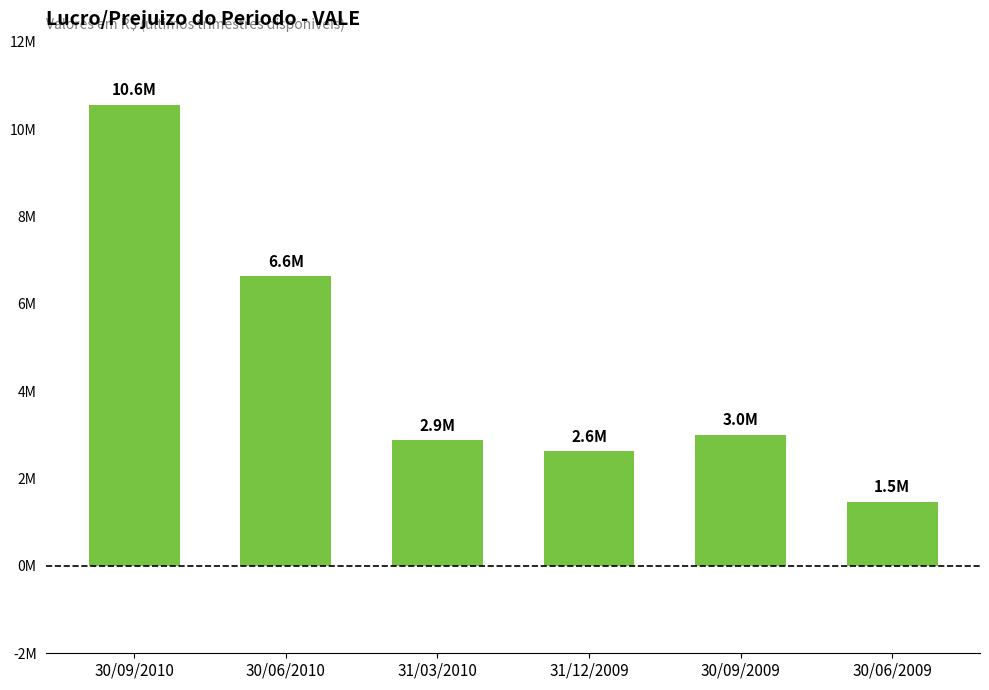

Reading left to right, extract all data points from this chart.

10553688.1	6634783.2	2879344.1	2628094.0	3003301.1	1466652.0